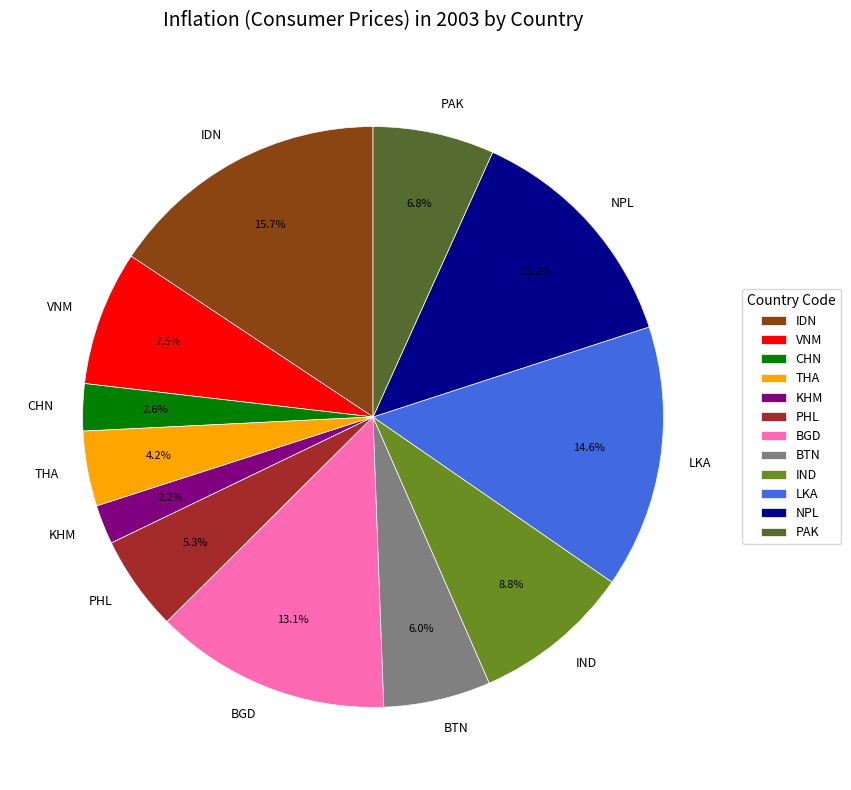

How much of the chart is everything except BGD?

86.9%